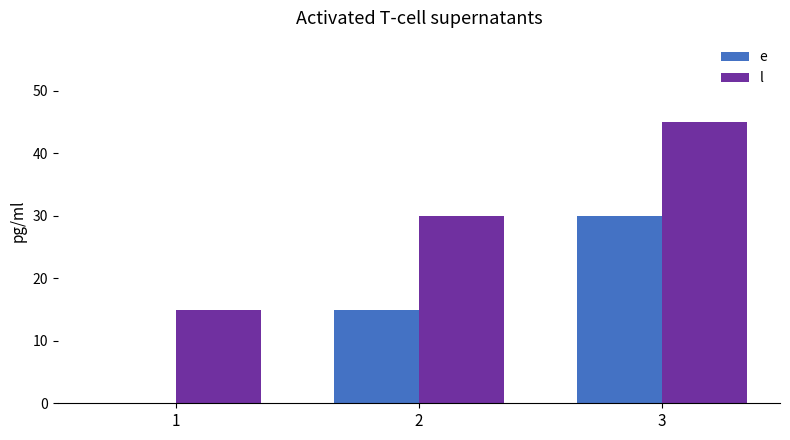

What is the sum of the e values at 1 and 3?

30